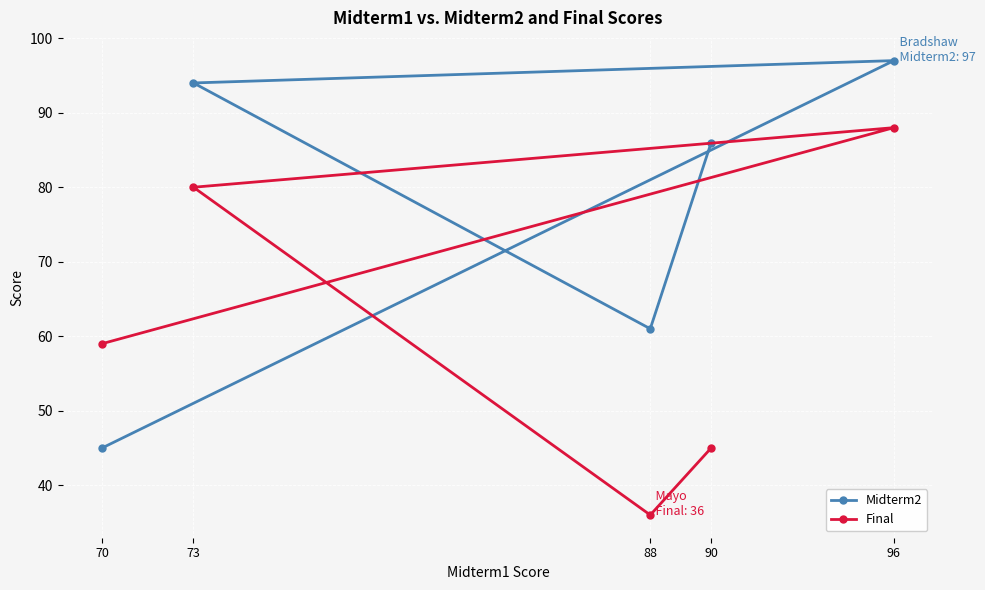

How many interior local peaks does the Midterm2 series have?

1